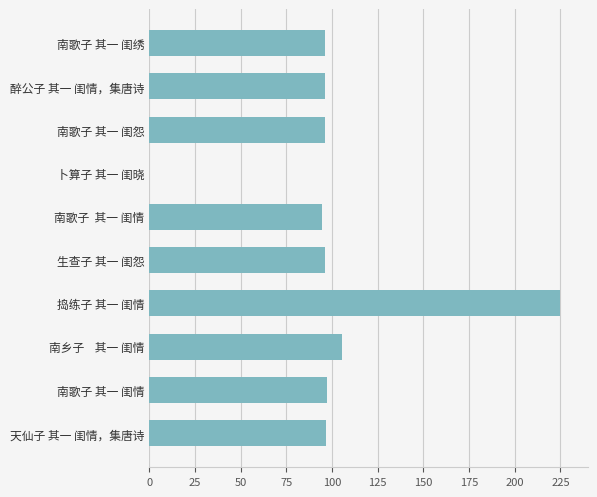

The chart shows a value of 96.3 at 醉公子 其一 闺情，集唐诗. True or false?

True